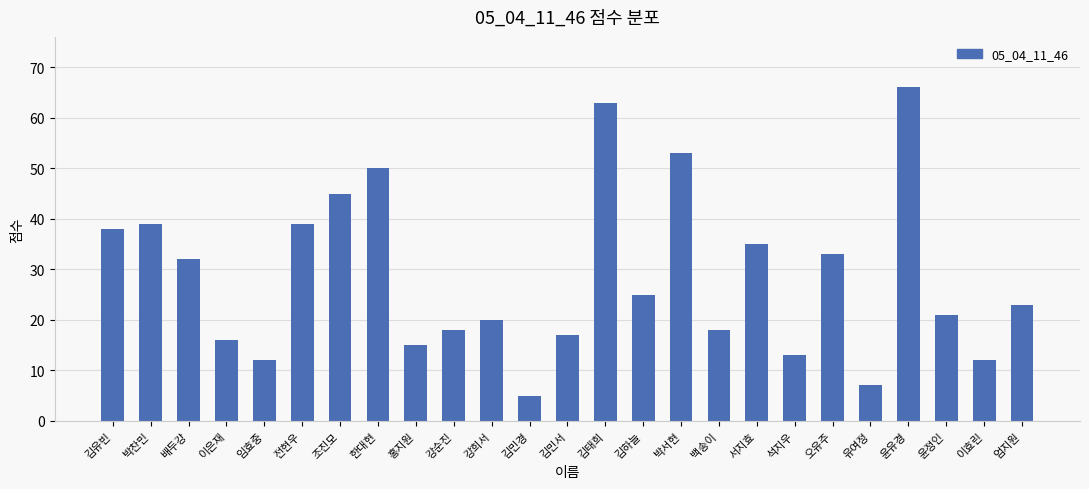

How many data points does each series have?

25